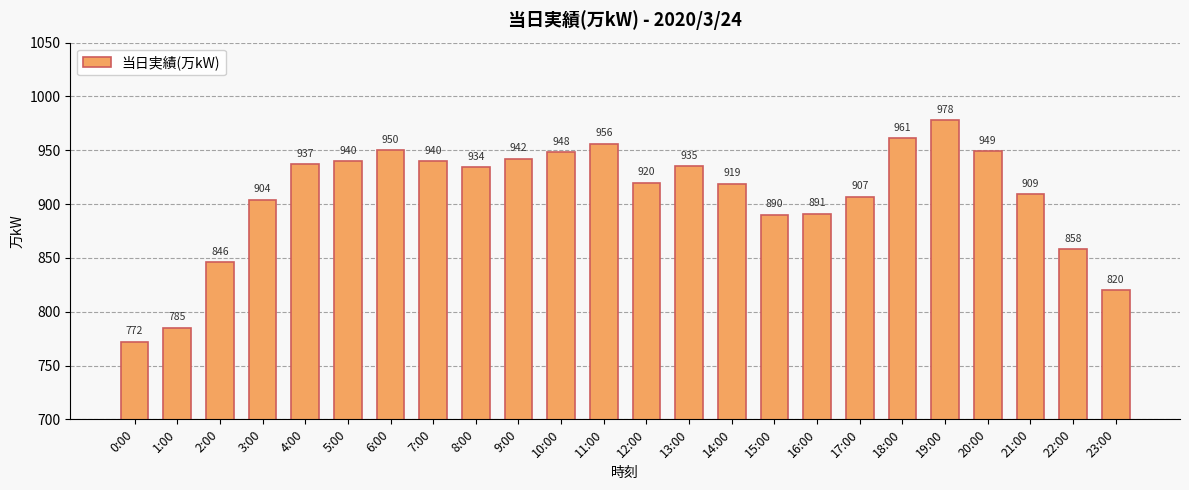

What is the label of the 16th bar from the right?

8:00